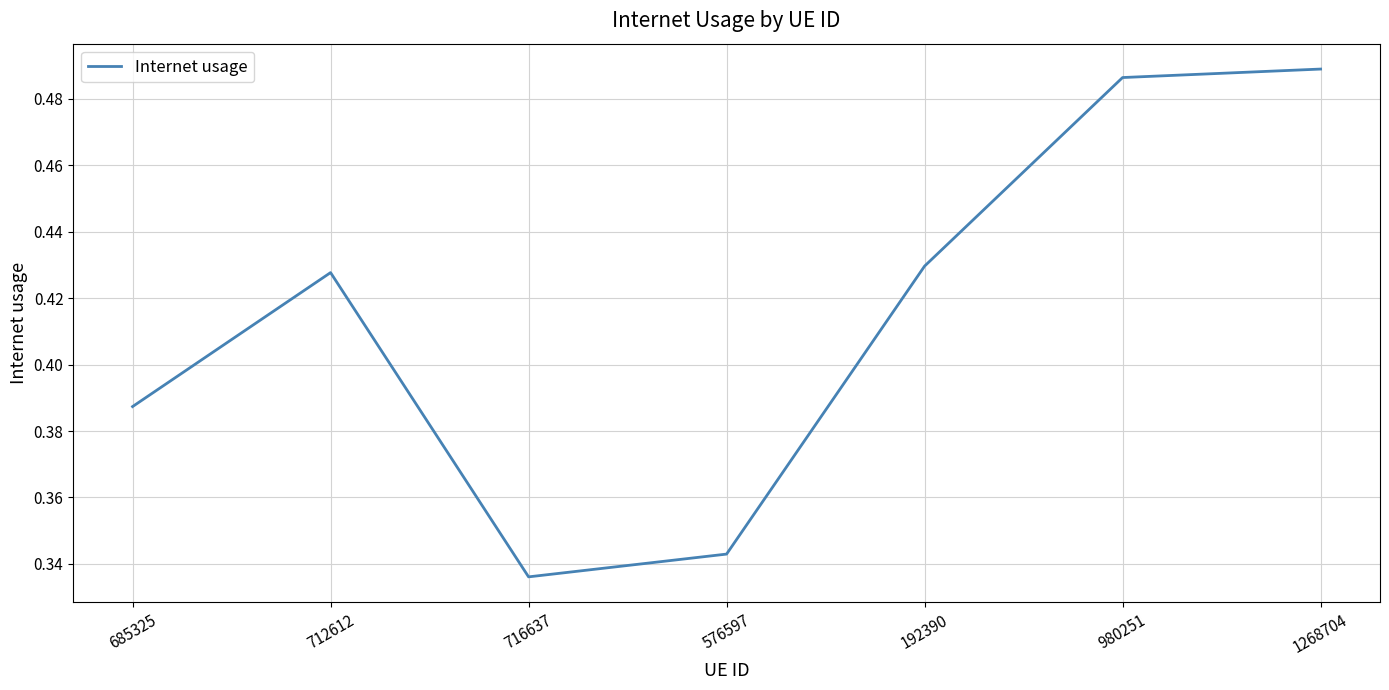

What is the difference between the values at 192390 and 1268704?

0.1